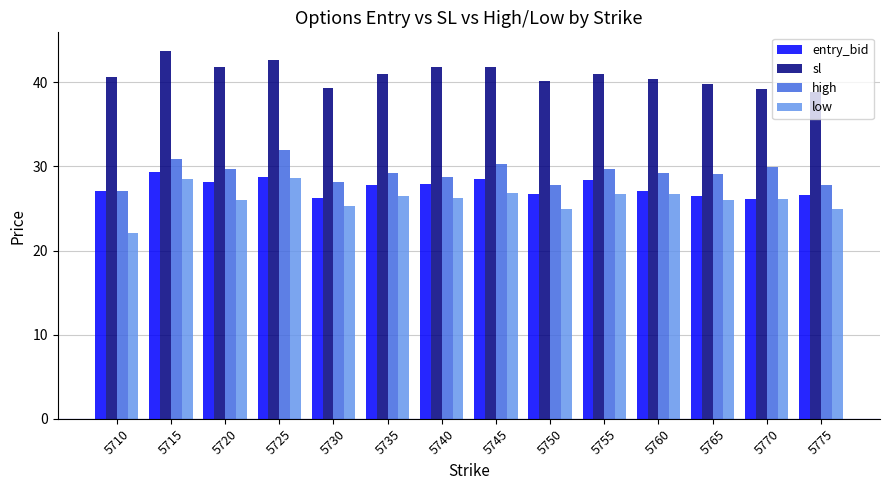

How many groups of bars are there?

14